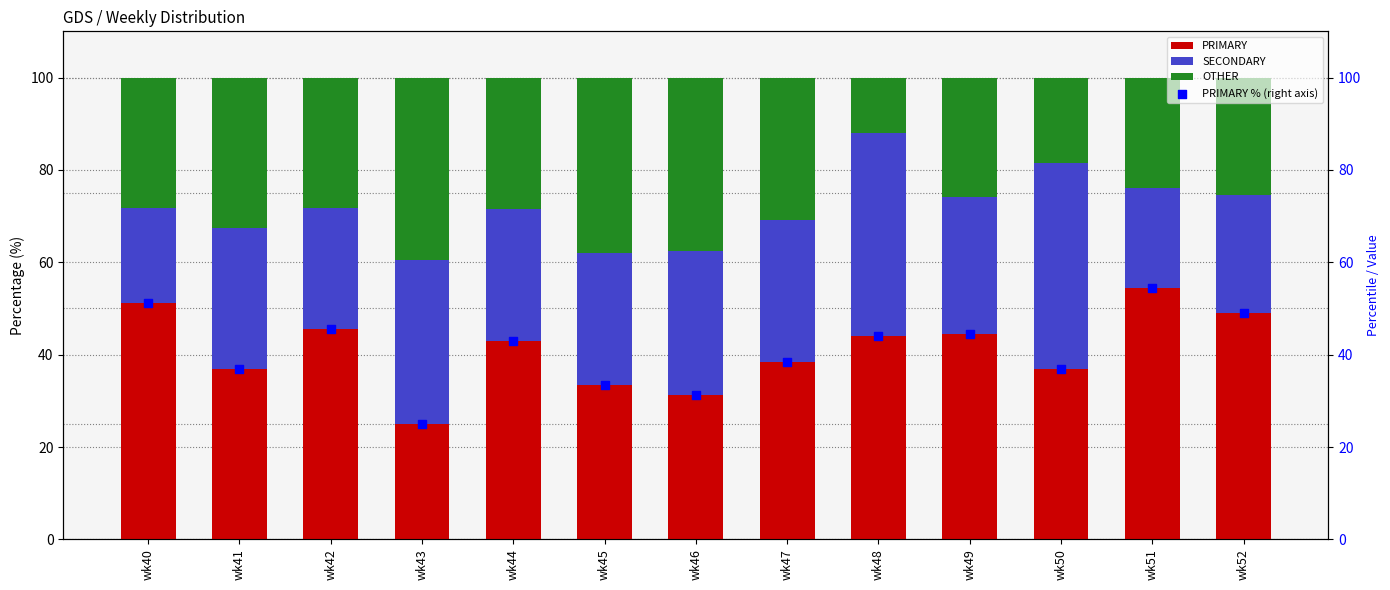

Which series reaches the maximum Y coordinate?

PRIMARY